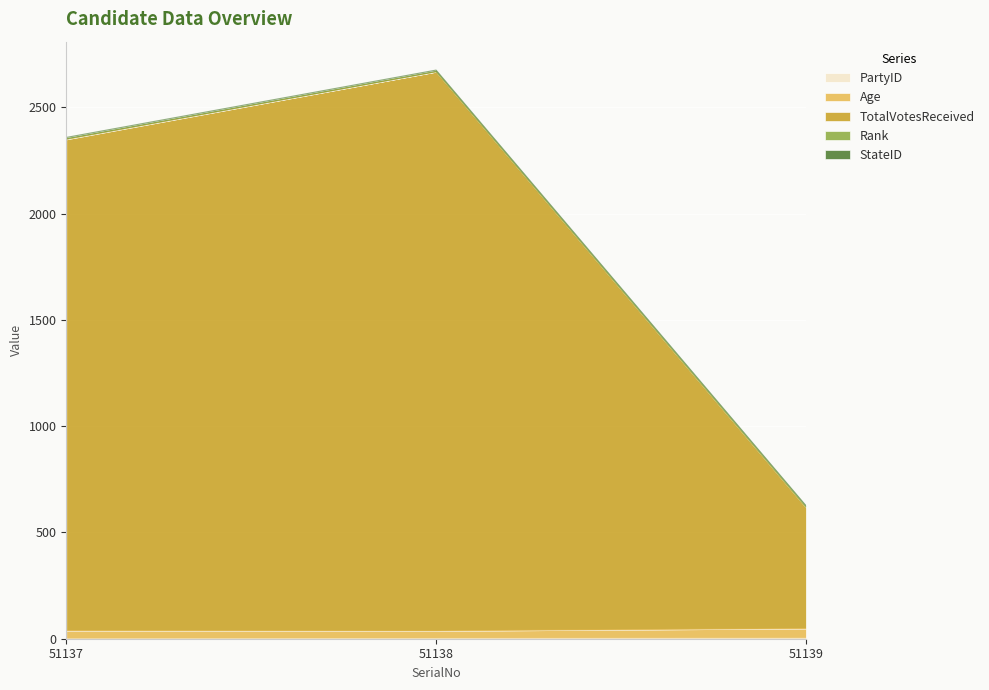

At which category is the sum across all series the highest?

51138